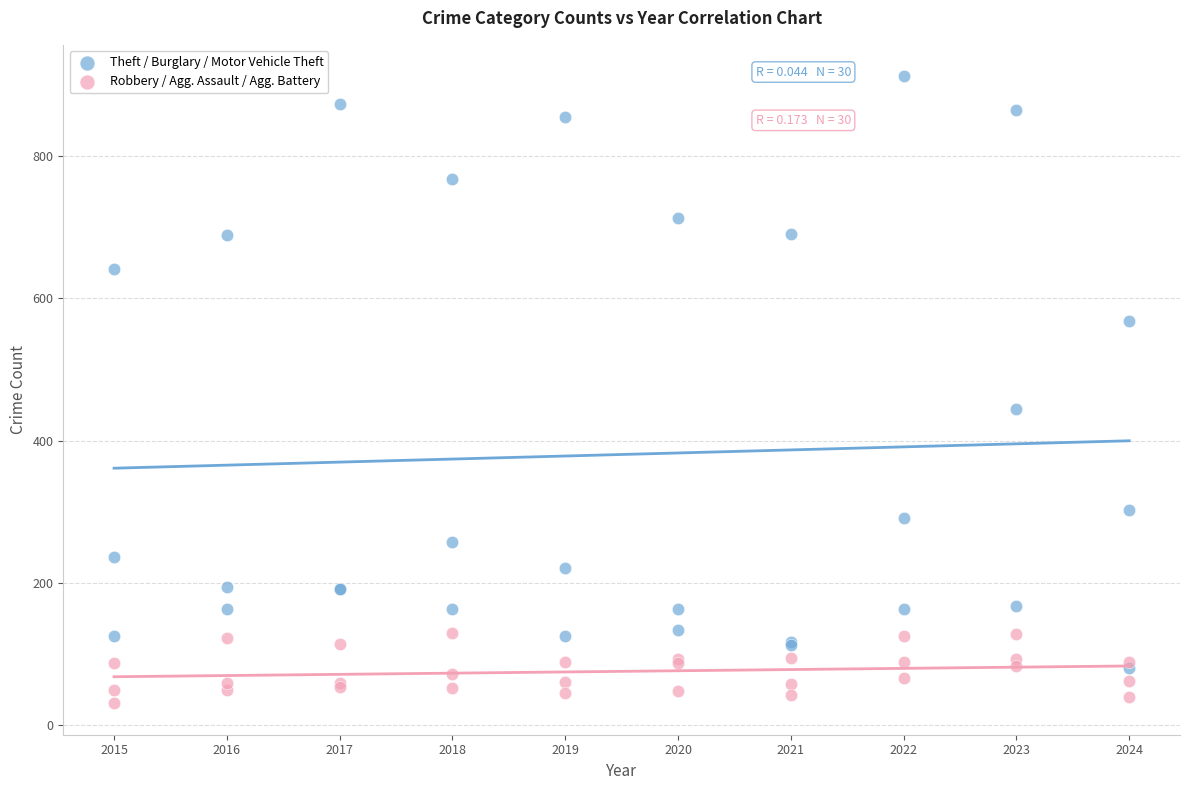

In the Theft / Burglary / Motor Vehicle Theft series, what Y value is closest to 496?

444